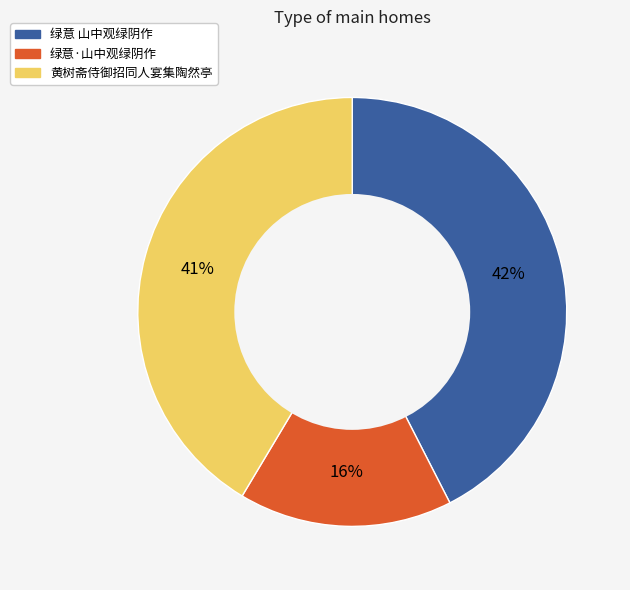

Which category has the biggest portion of the pie?

绿意 山中观绿阴作